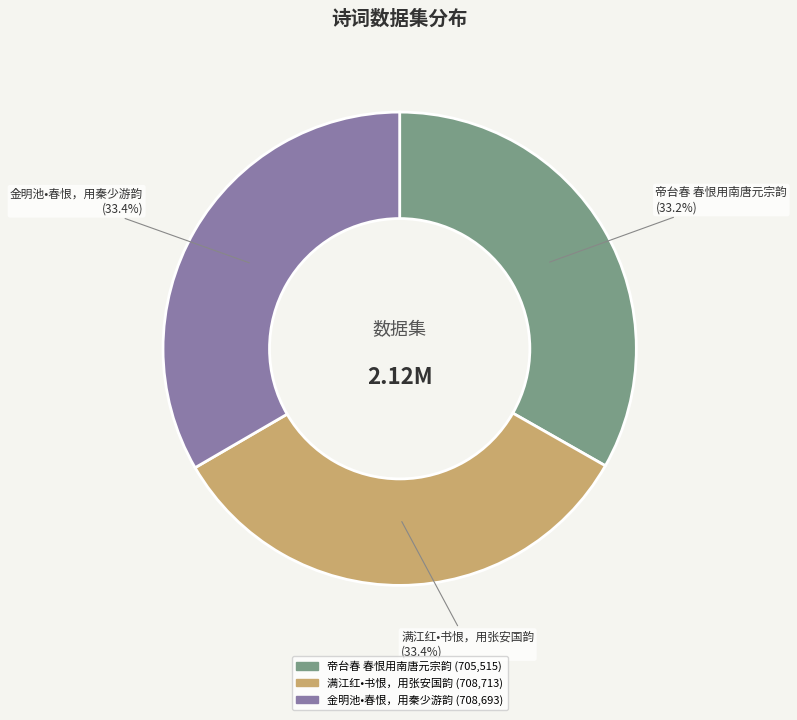

Is it true that 金明池•春恨，用秦少游韵 is 25% of the pie?

False